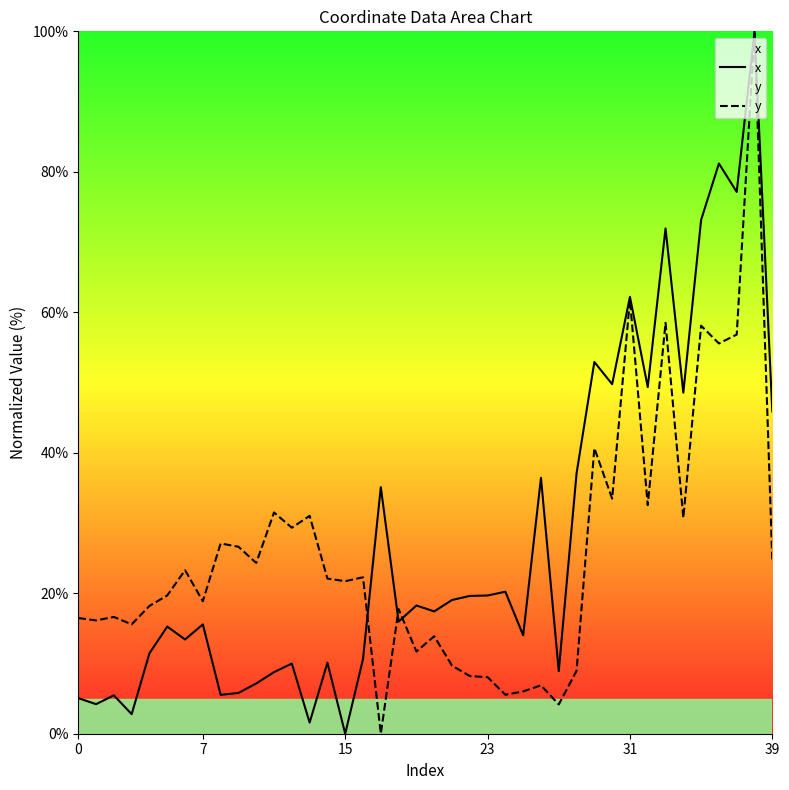

Rank the series at 27 from lowest to highest value.

y, x